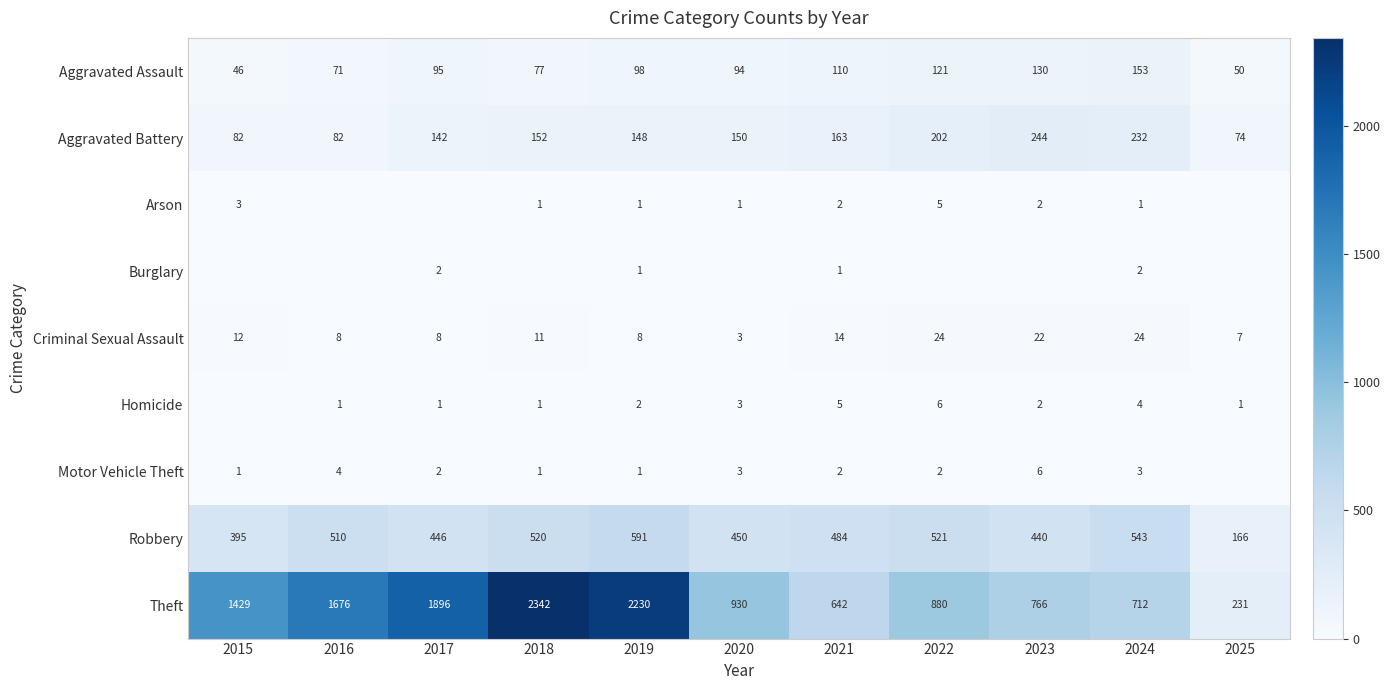

Which category has the lowest value in the Robbery series?

2025